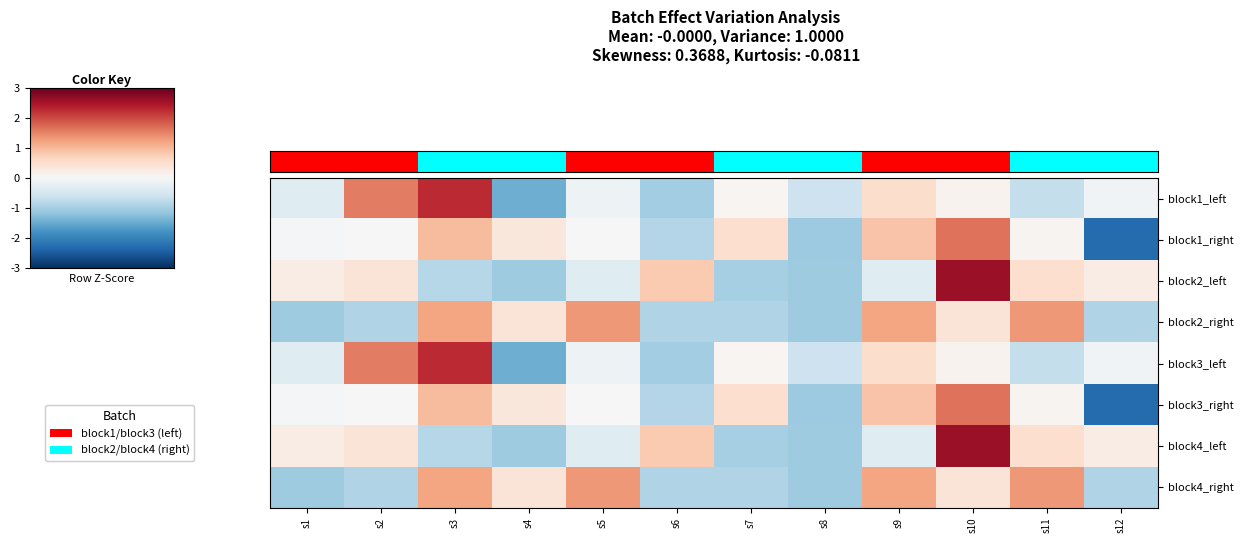

Rank the series at s7 from lowest to highest value.

block2_left, block4_left, block2_right, block4_right, block1_left, block3_left, block1_right, block3_right